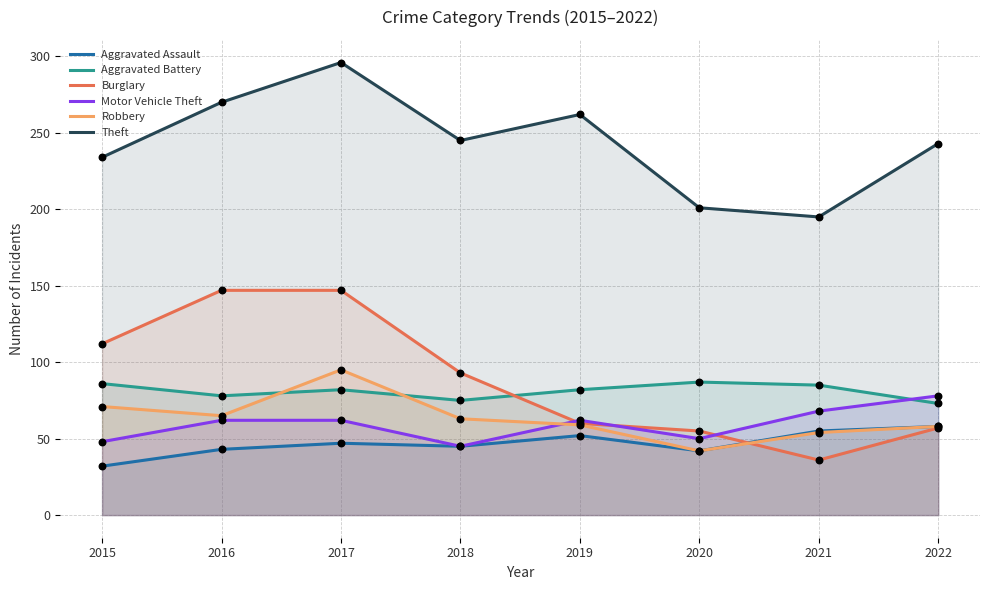

At how many categories does at least one series exceed 286?

1